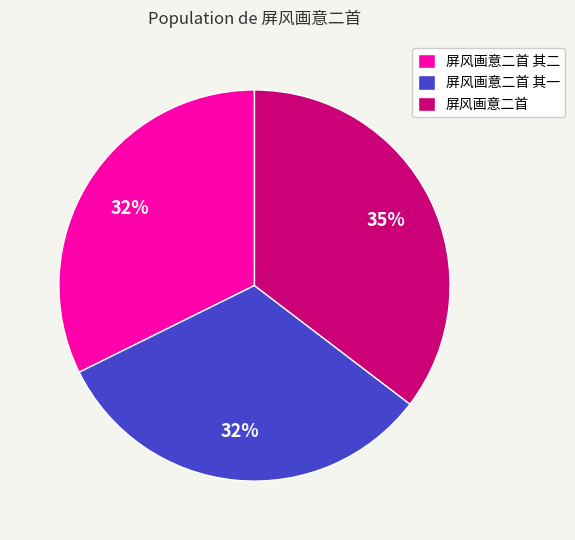

Combined, do 屏风画意二首 其二 and 屏风画意二首 account for over 50%?

Yes